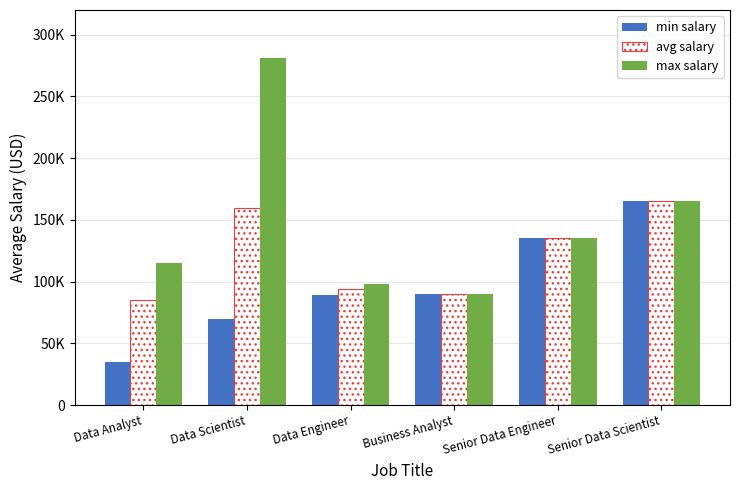

What is the sum of all min salary values?

584100.0